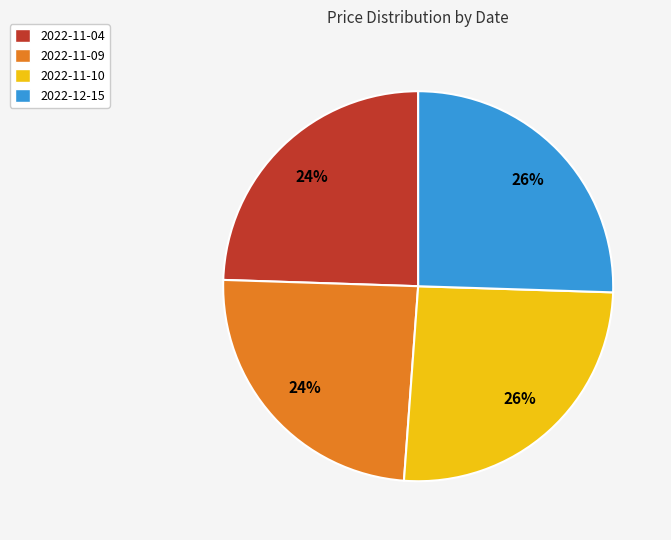

True or false: 2022-11-09 accounts for 16% of the total.

False